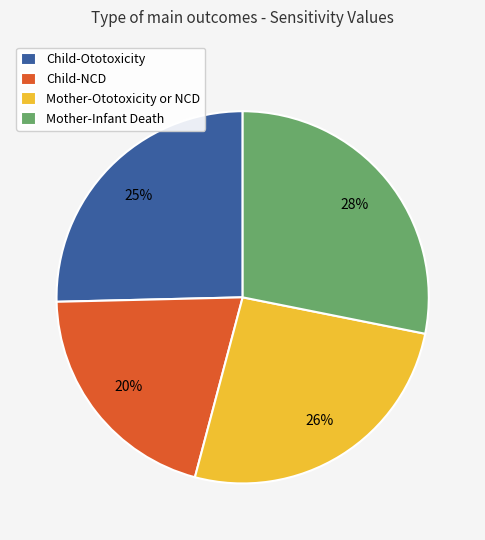

Do Child-Ototoxicity and Mother-Ototoxicity or NCD together represent more than half of the pie?

Yes